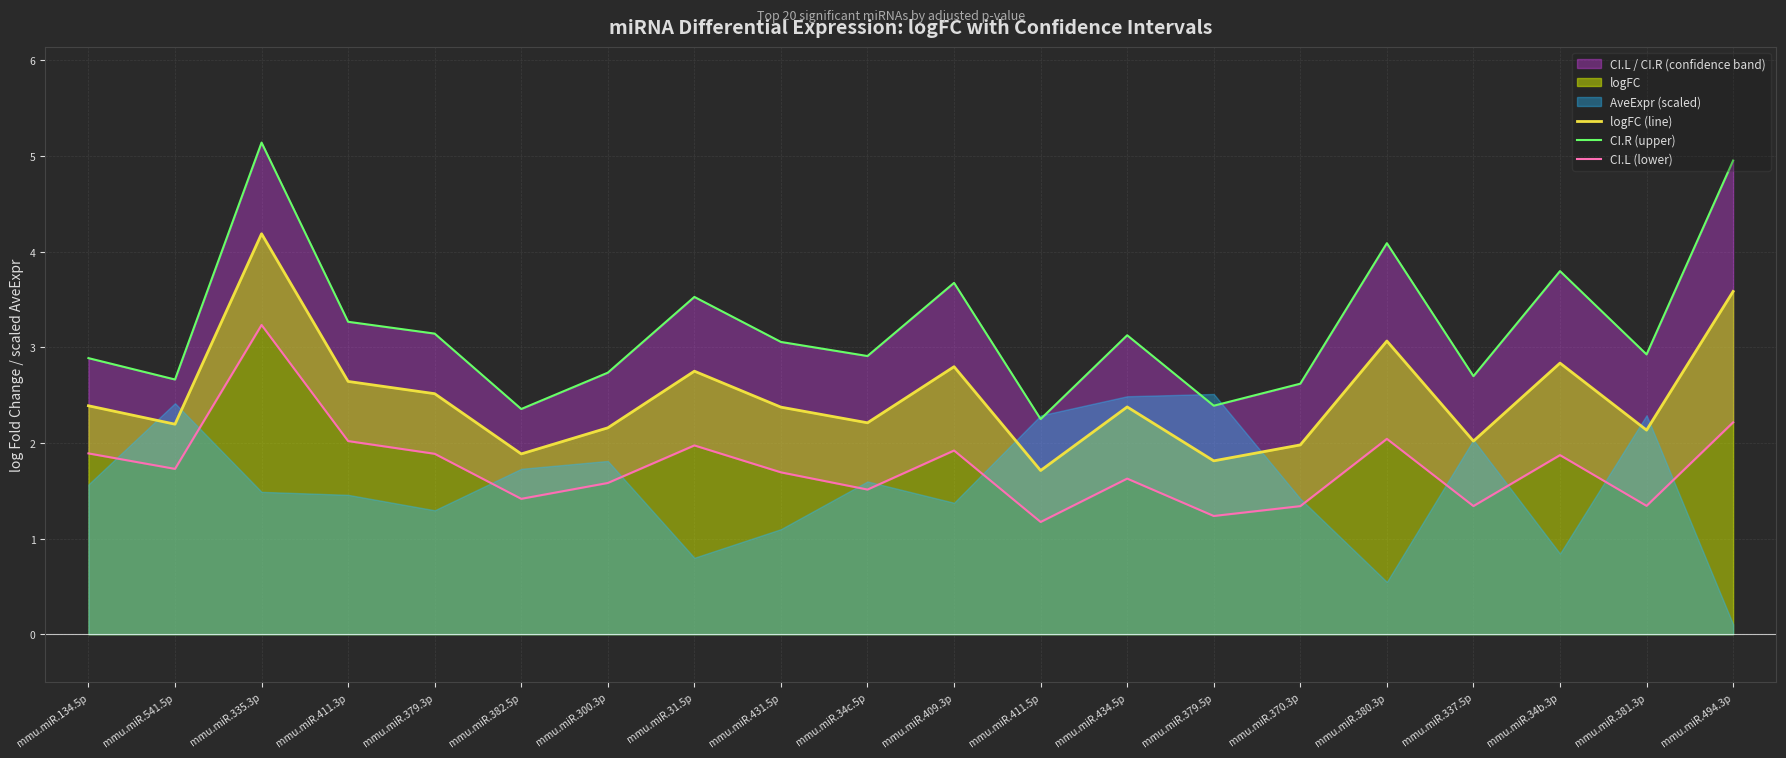

What is the value of the CI.R (upper) point at the 4th from the left?

3.3